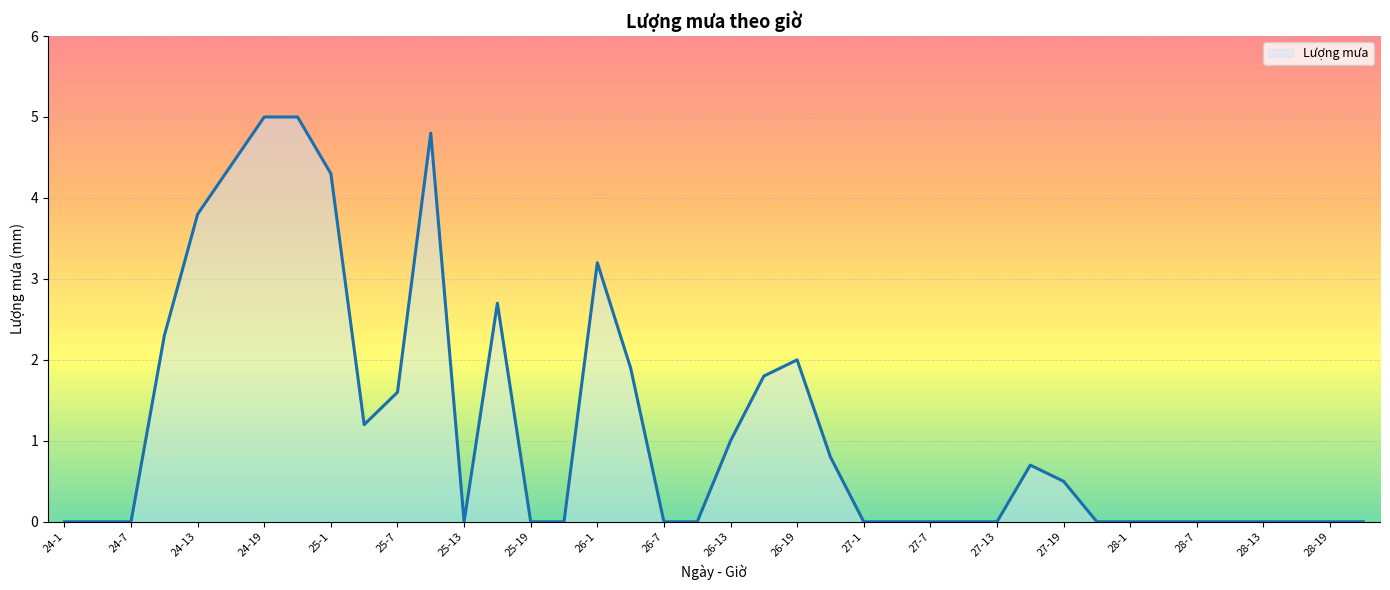

What is the difference between the maximum and minimum values?

5.0